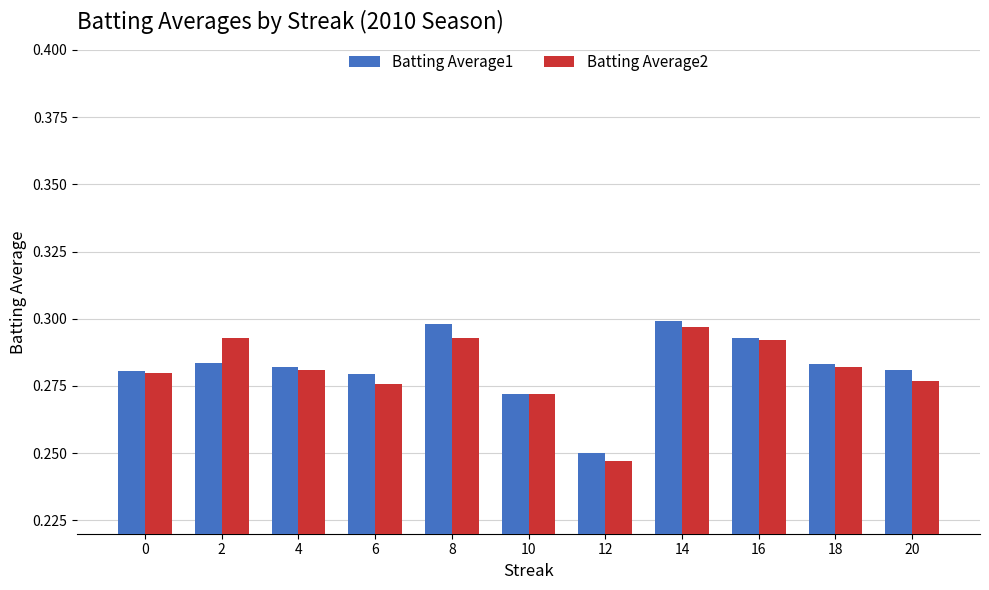

What are all the series names shown in the legend?

Batting Average1, Batting Average2